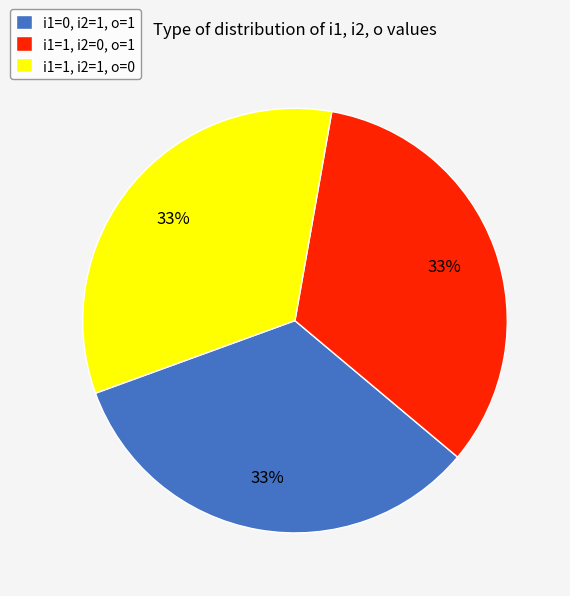

Is the sum of i1=1, i2=1, o=0 and i1=1, i2=0, o=1 greater than half?

Yes